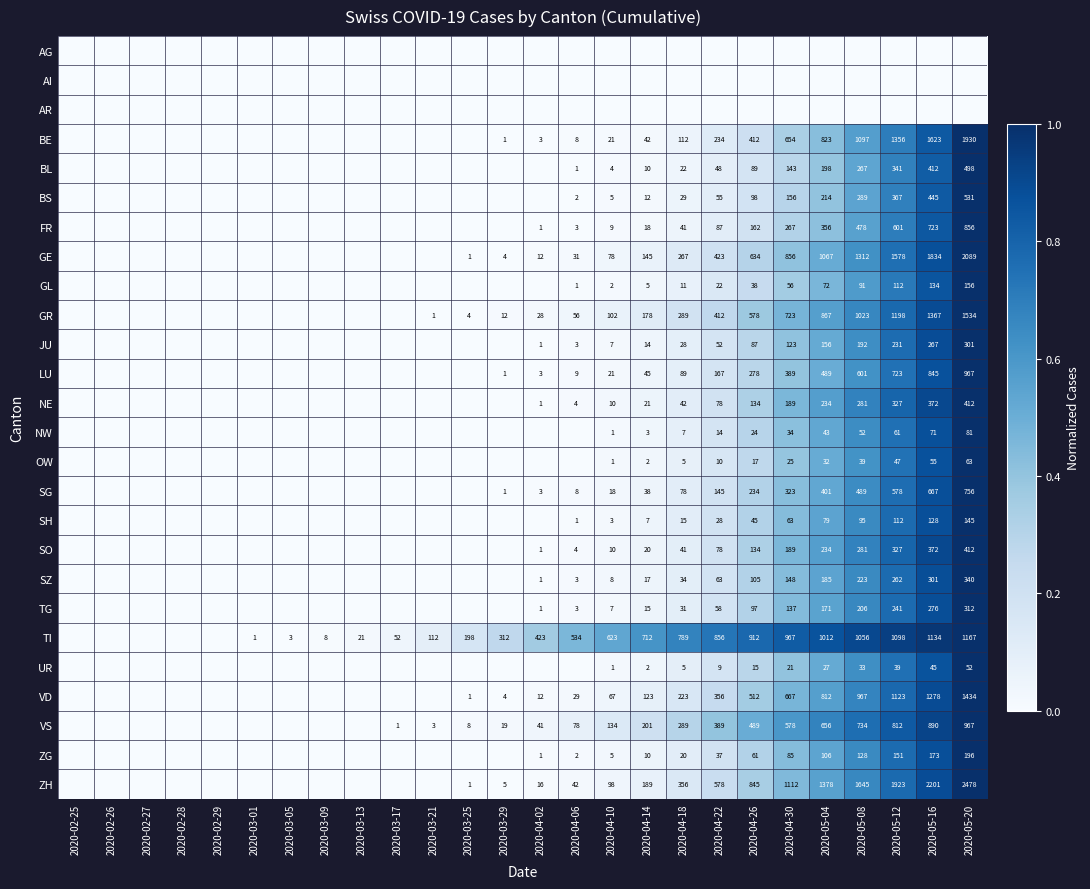

True or false: UR has a value of 42 at 2020-05-04.

False